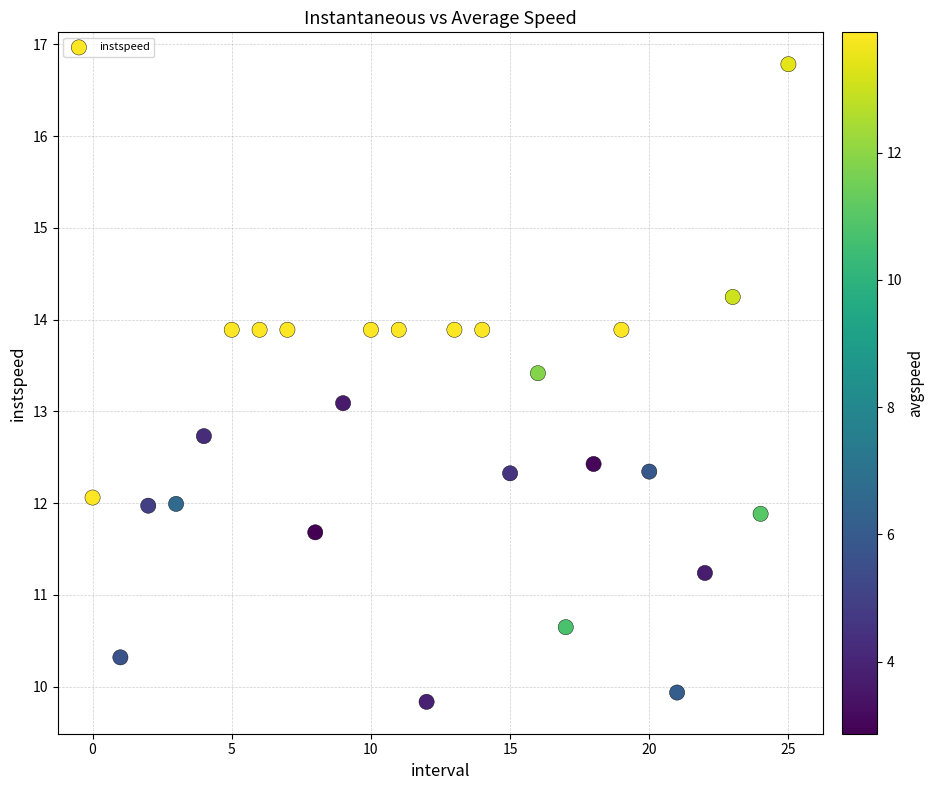

What Y value in the scatter plot is closest to 13?

13.1